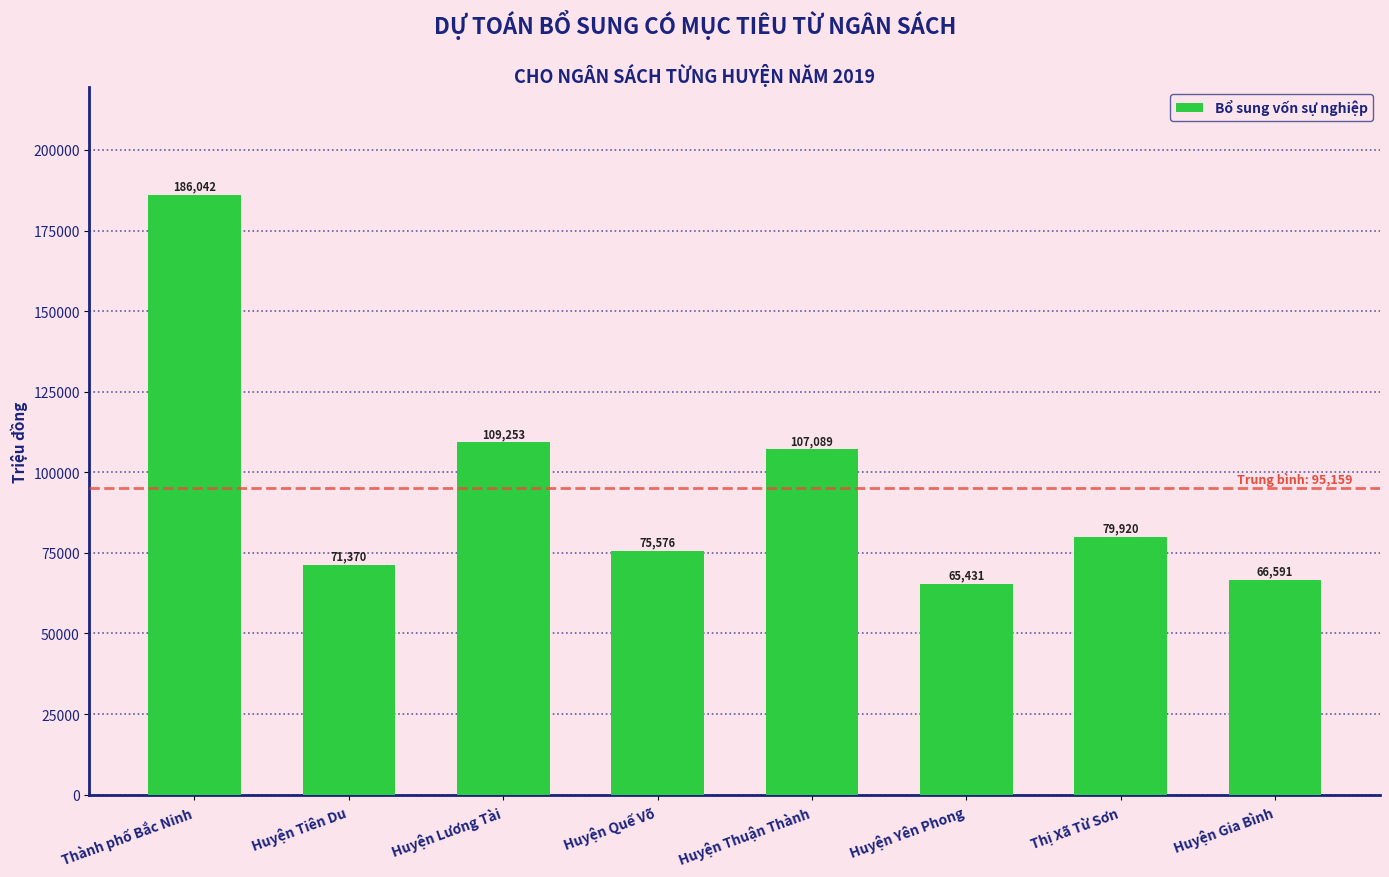

List the labels in order of value, smallest first.

Huyện Yên Phong, Huyện Gia Bình, Huyện Tiên Du, Huyện Quế Võ, Thị Xã Từ Sơn, Huyện Thuận Thành, Huyện Lương Tài, Thành phố Bắc Ninh